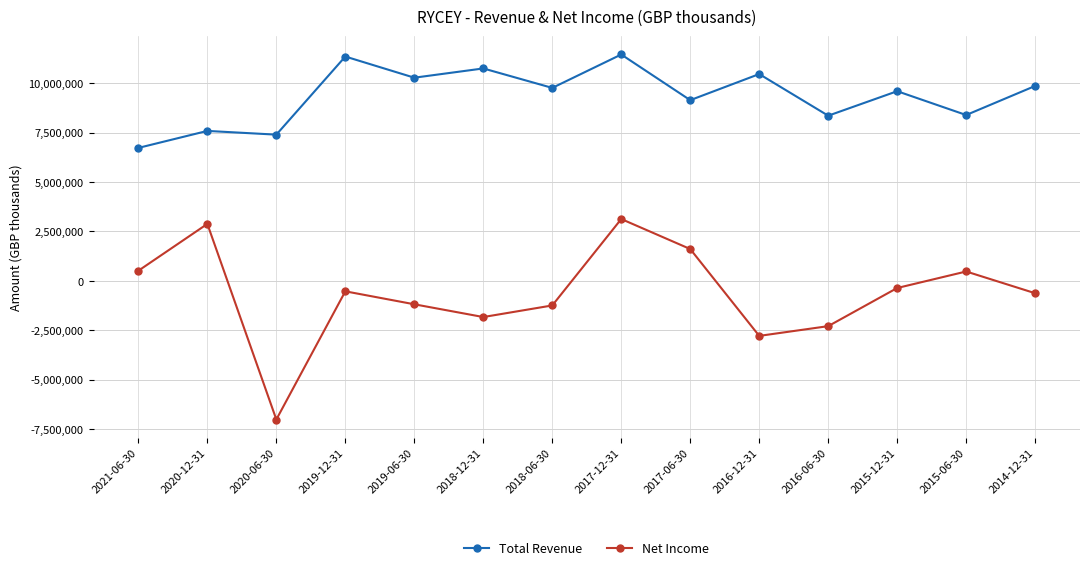

List the series in order of their overall mean, highest first.

Total Revenue, Net Income